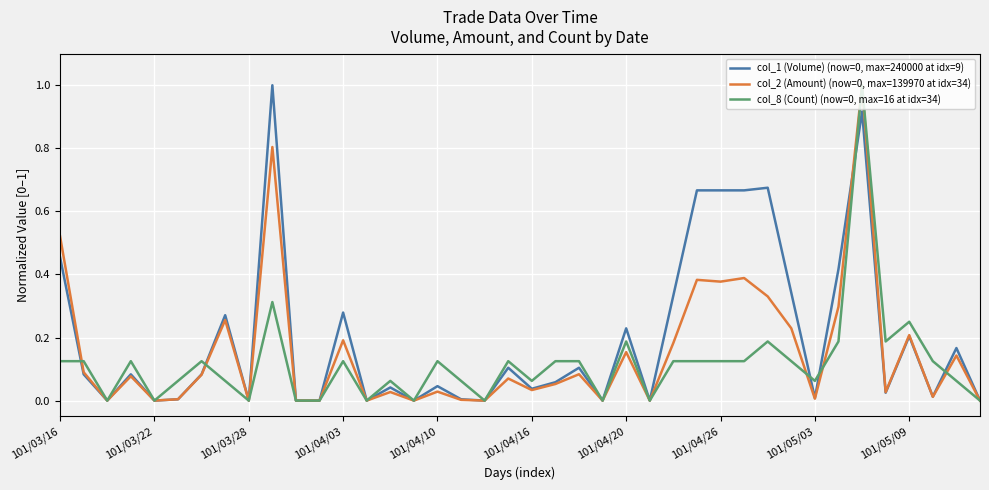

What is the highest value of the col_8 (Count) (now=0, max=16 at idx=34) series?

1.0